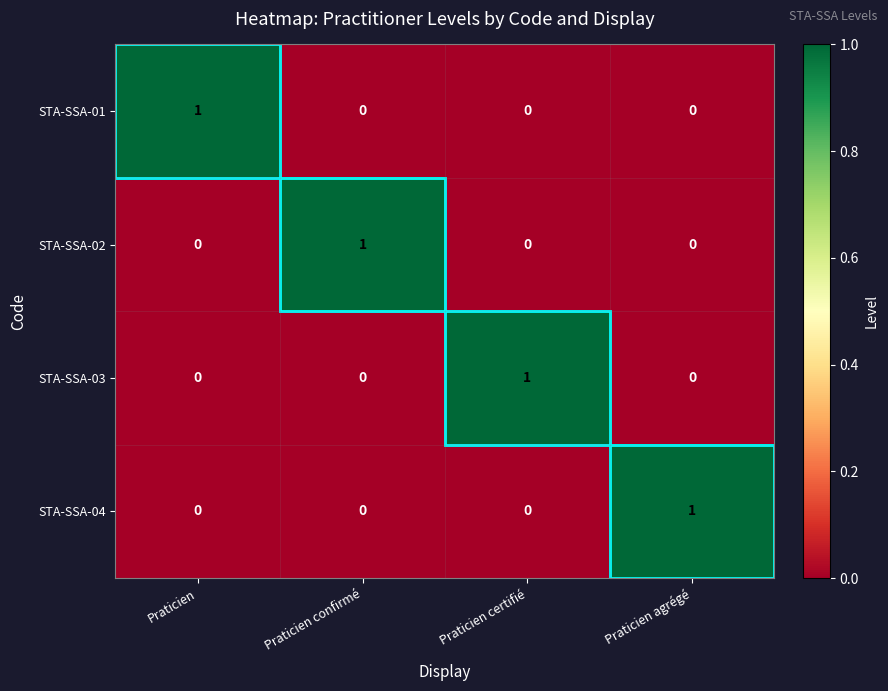

At which label does STA-SSA-02 reach its peak?

Praticien confirmé